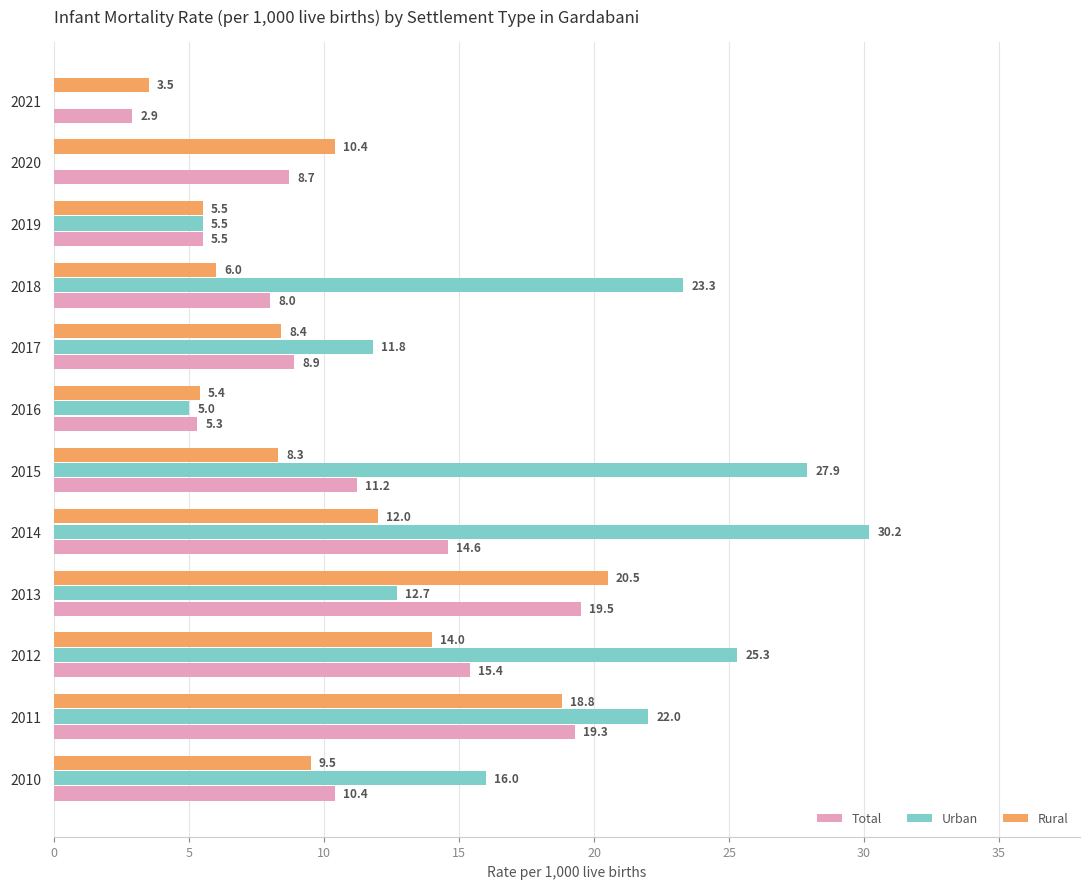

Is it true that Urban equals 0.0 at 2021?

True